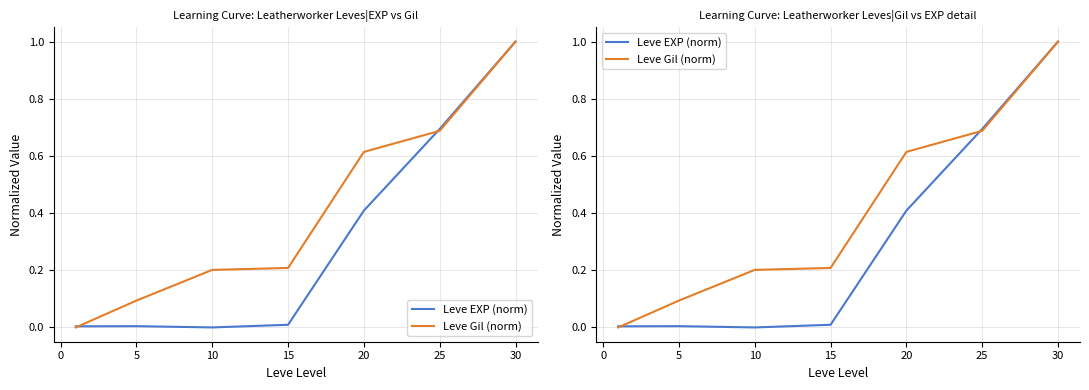

What is the difference between the maximum and minimum values in the Leve Gil (norm) series?

1.0